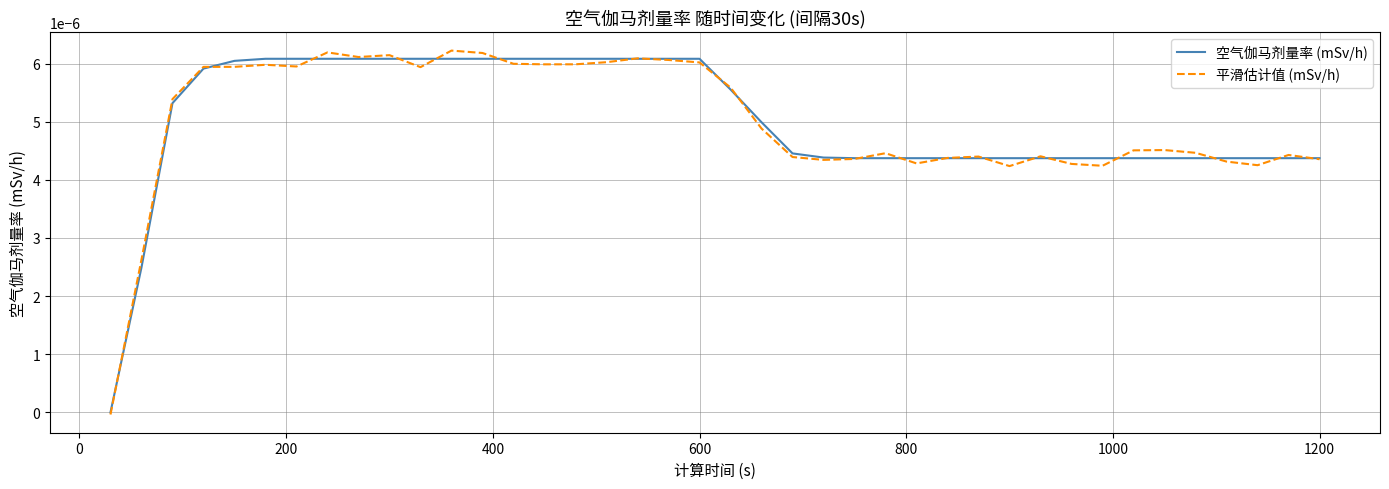

How many categories are shown in the chart?

40